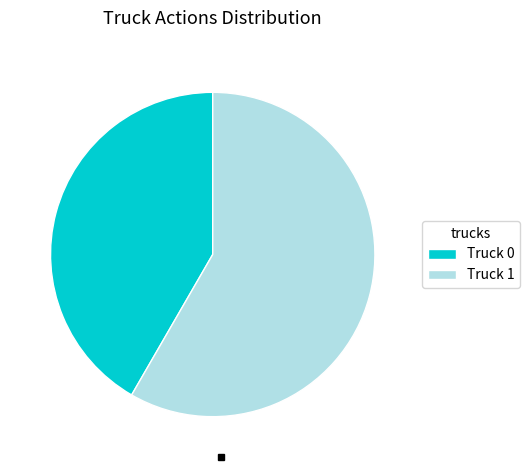

Is there any slice that represents more than half of the pie?

Yes